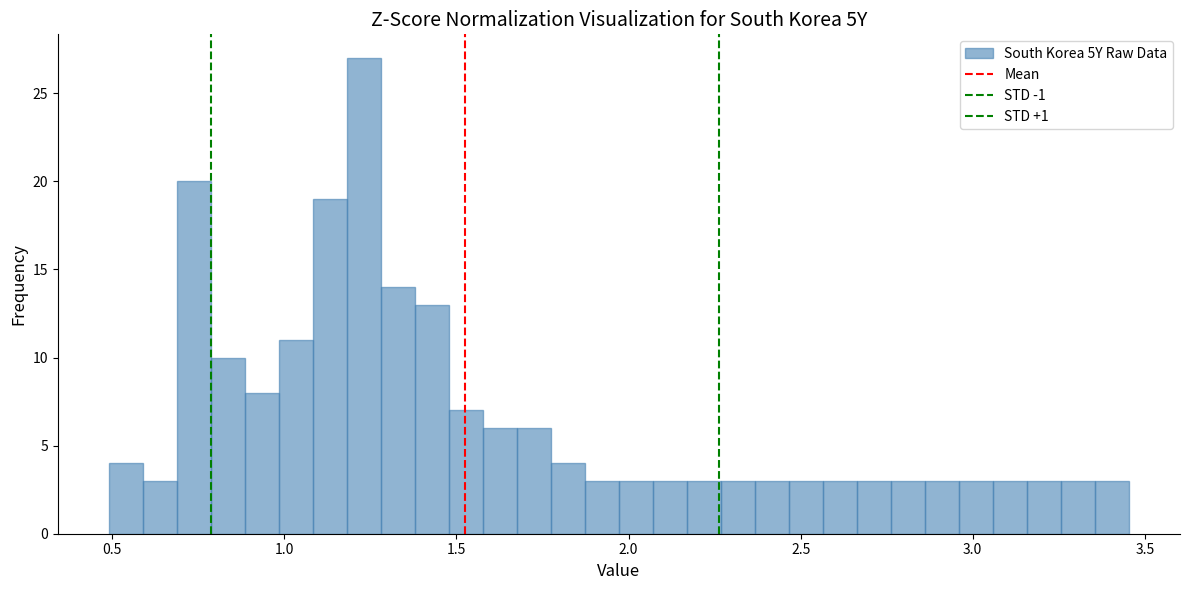

Around what value on the x-axis is the tallest bar? Give the approximate position of its centre, as read against the axis.

1.25